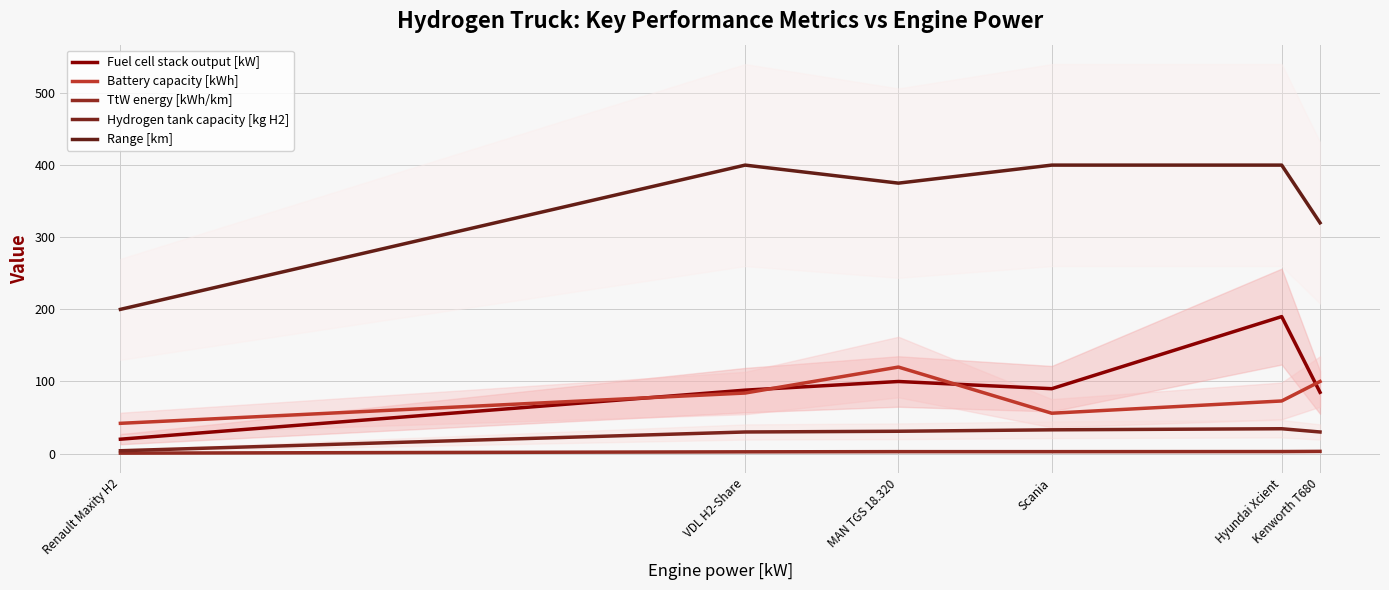

The value of Range [km] at Kenworth T680 is 222.3. True or false?

False